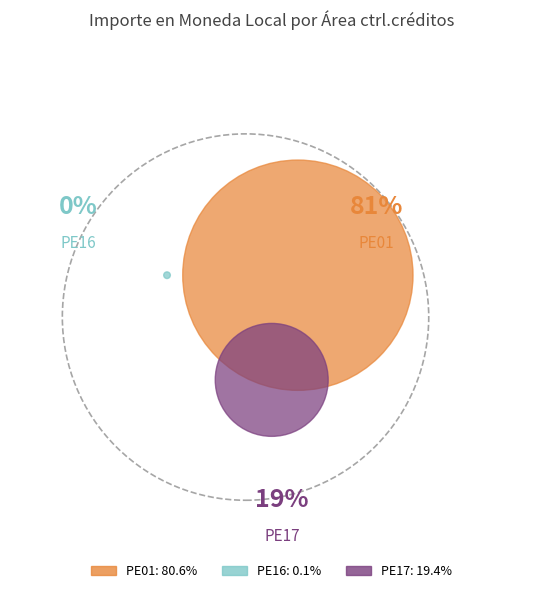

To the nearest percent, what is the difference between the PE17 and PE16 slice percentages?

19%